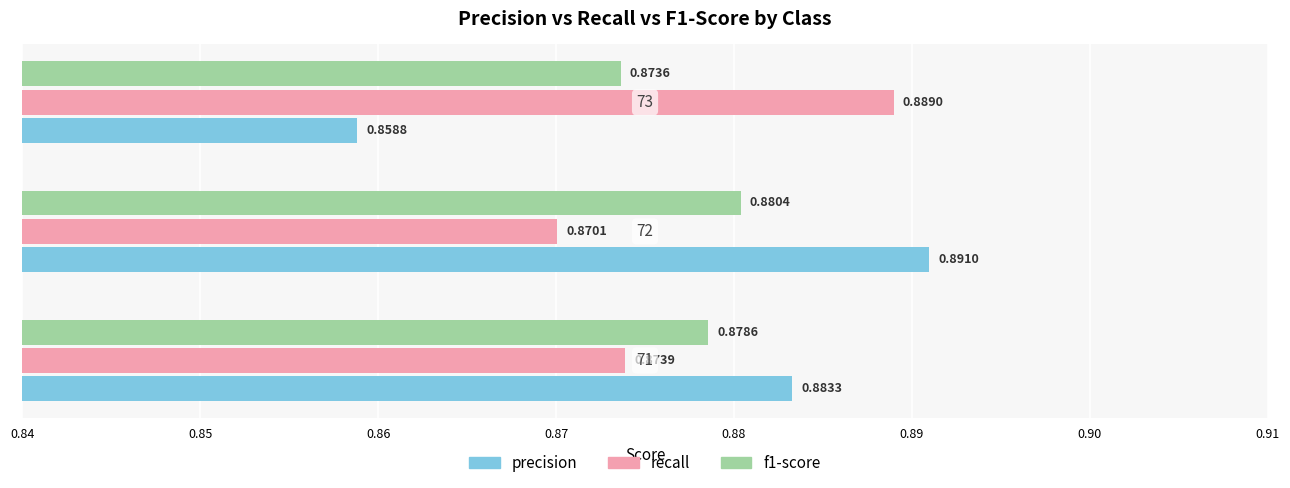

Which series has the largest range (max minus min)?

precision